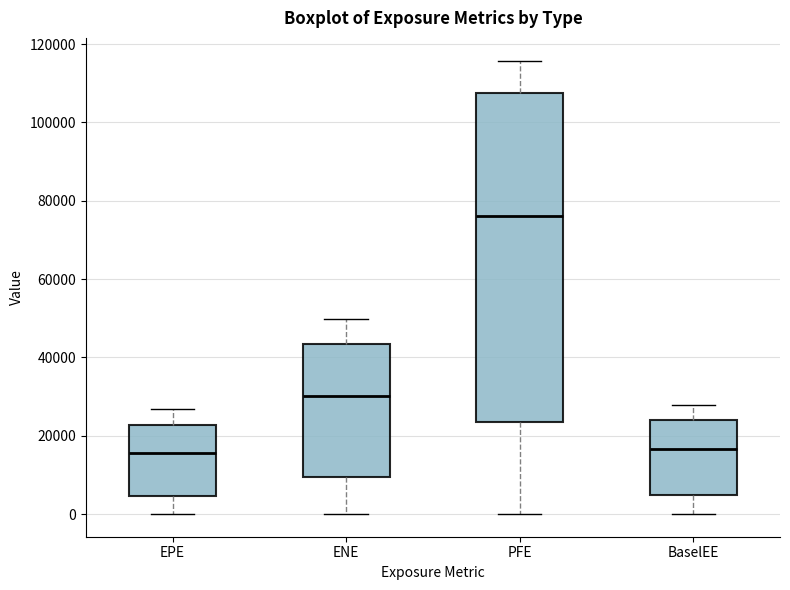

Reading left to right, read every box against the y-axis: the position of its median line, the range the box covers, and the ends of its whiskers. The values are not printed on the chart, so give them approximately, as read against the axis.

EPE: median 16000, box 4000 to 22000, whiskers 0 to 26000
ENE: median 30000, box 10000 to 44000, whiskers 0 to 50000
PFE: median 76000, box 24000 to 108000, whiskers 0 to 116000
BaselEE: median 16000, box 4000 to 24000, whiskers 0 to 28000